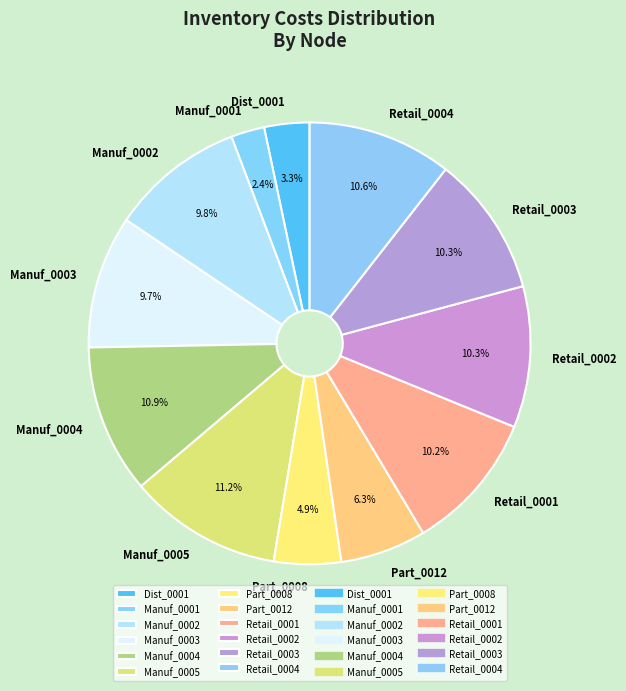

To the nearest percent, what portion does Manuf_0001 represent?

2%